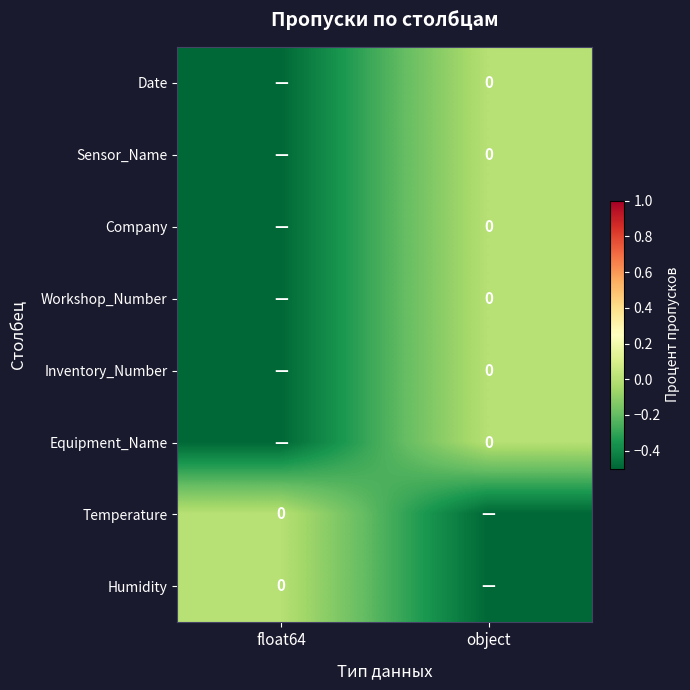

What is the difference between the highest and lowest values at object?

0.5